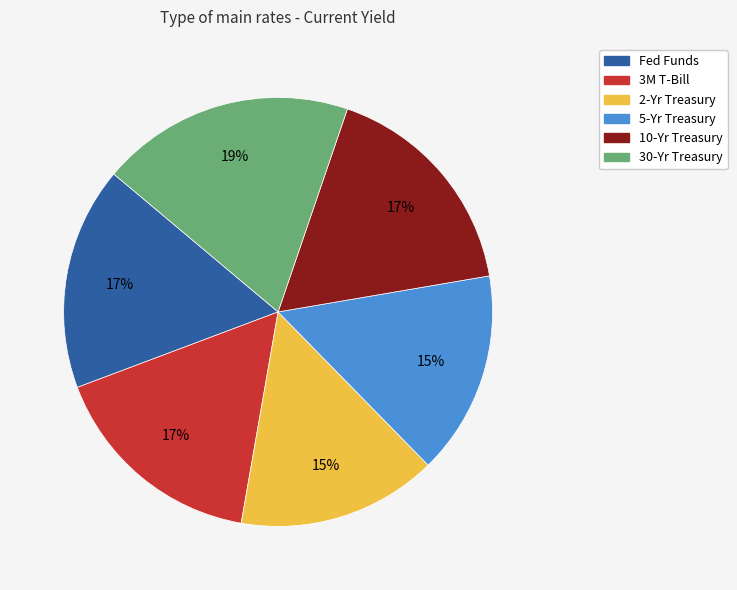

True or false: Fed Funds accounts for 11% of the total.

False